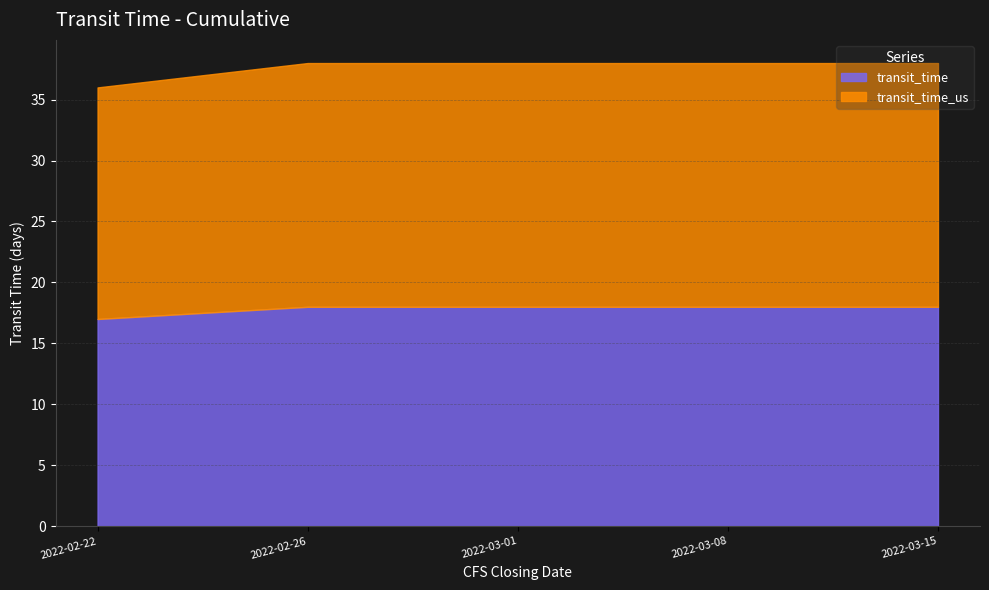

True or false: transit_time_us and transit_time intersect in this chart.

False